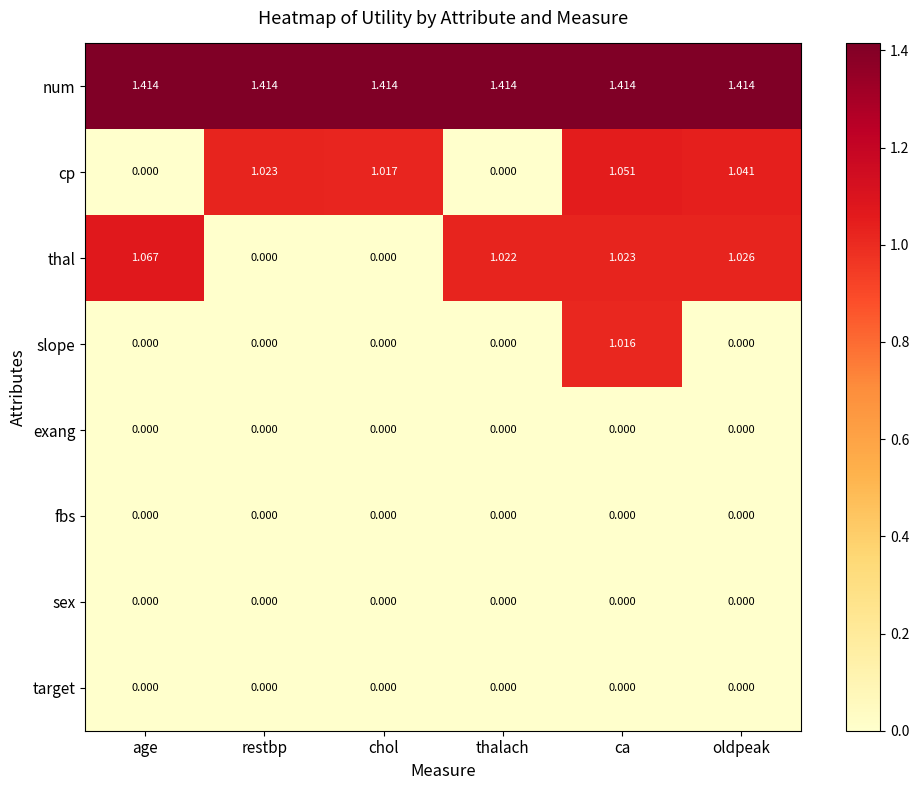

At which category is the sum across all series the highest?

ca